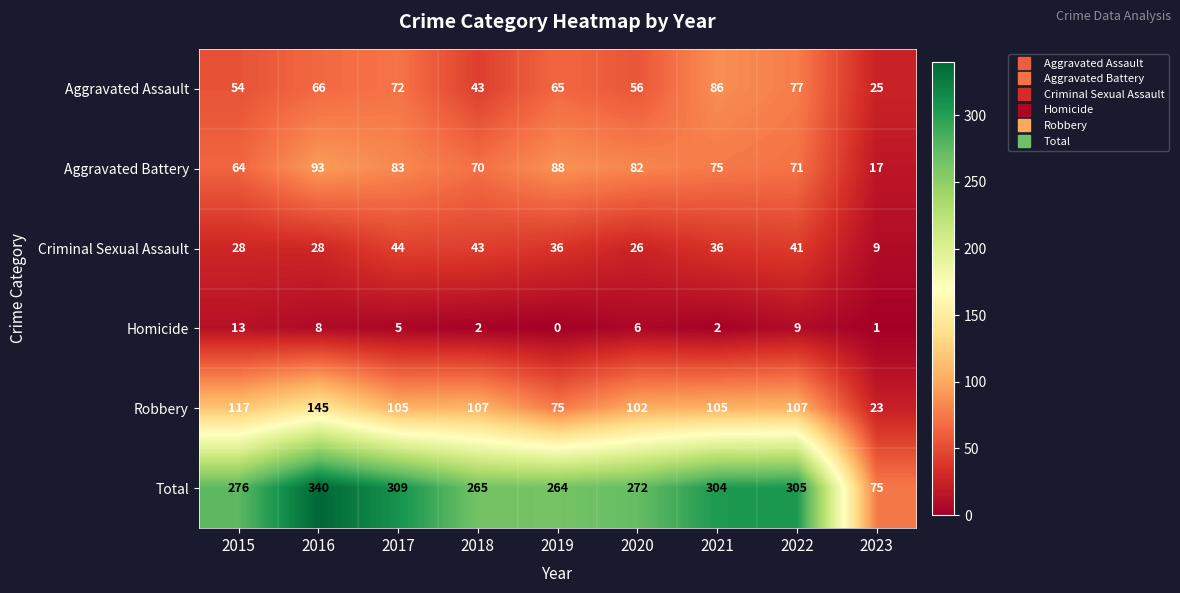

What is the total value across all series at 2021?

608